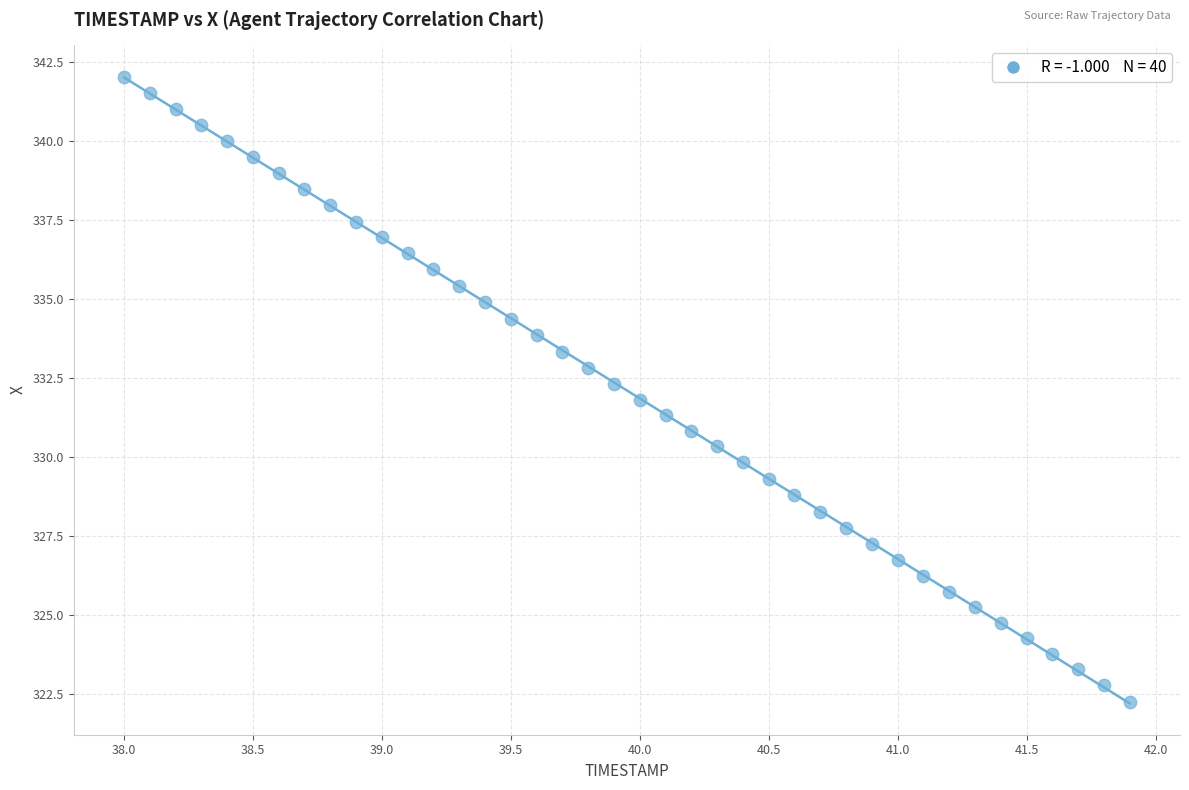

What is the range of X values (max minus min)?

3.9